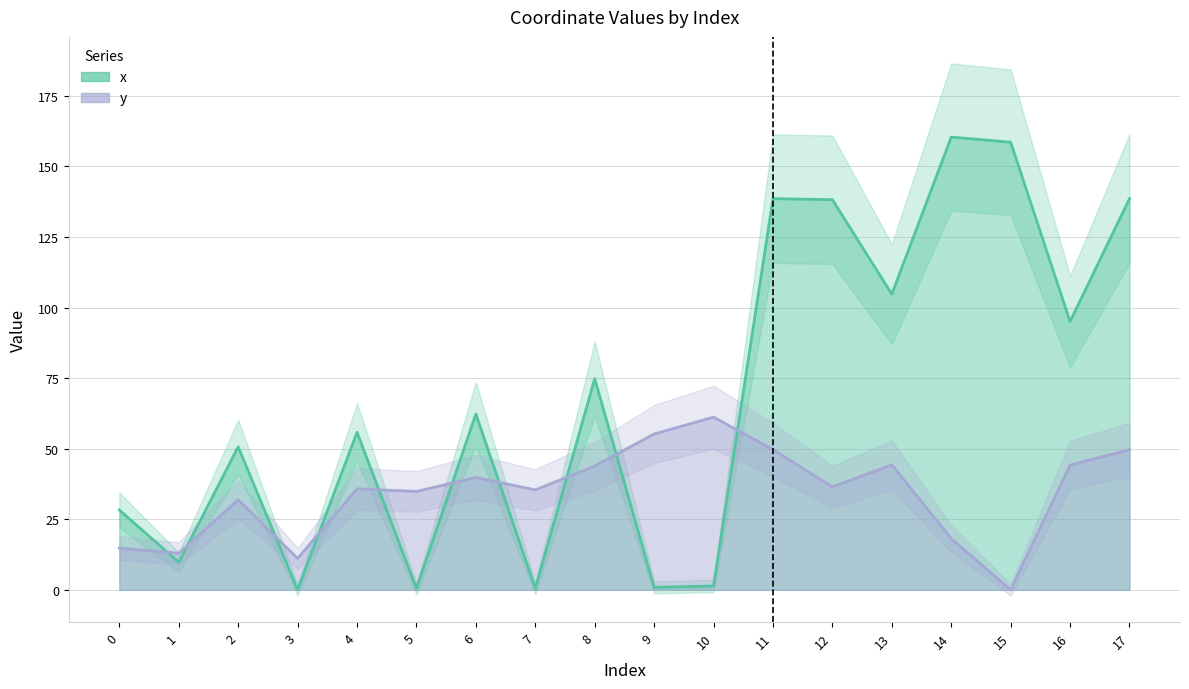

How many values in the x series exceed 62?

9